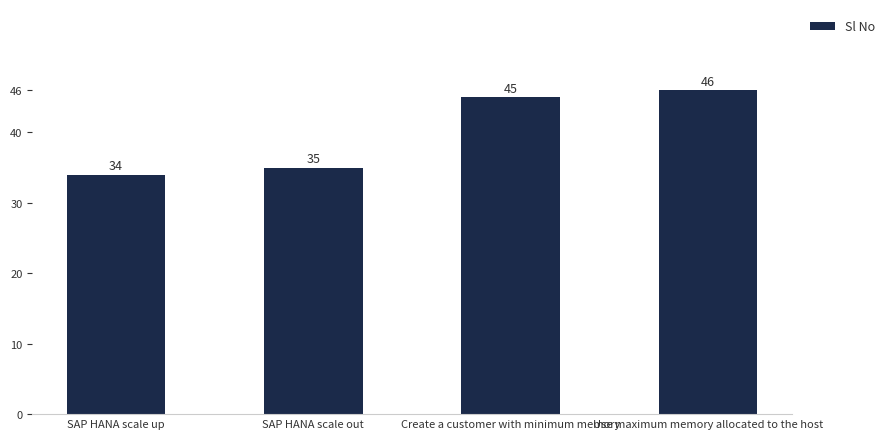

The chart shows a value of 16 at SAP HANA scale out. True or false?

False